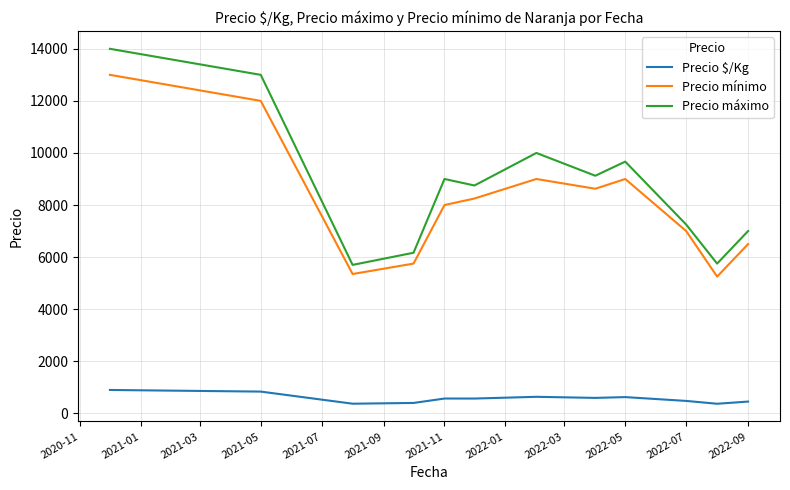

Which series has the largest range (max minus min)?

Precio máximo